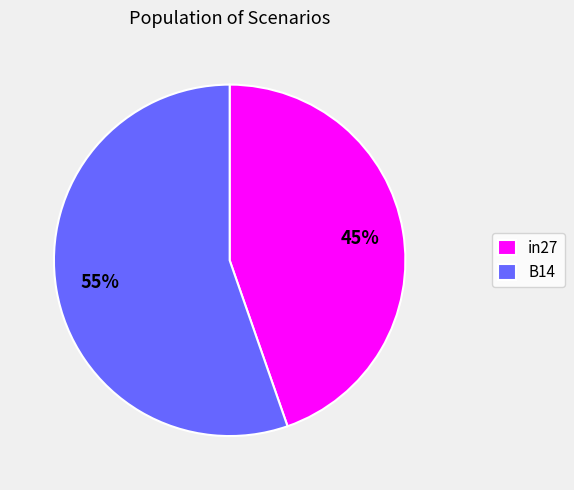

What percentage is the in27 slice, to the nearest percent?

45%